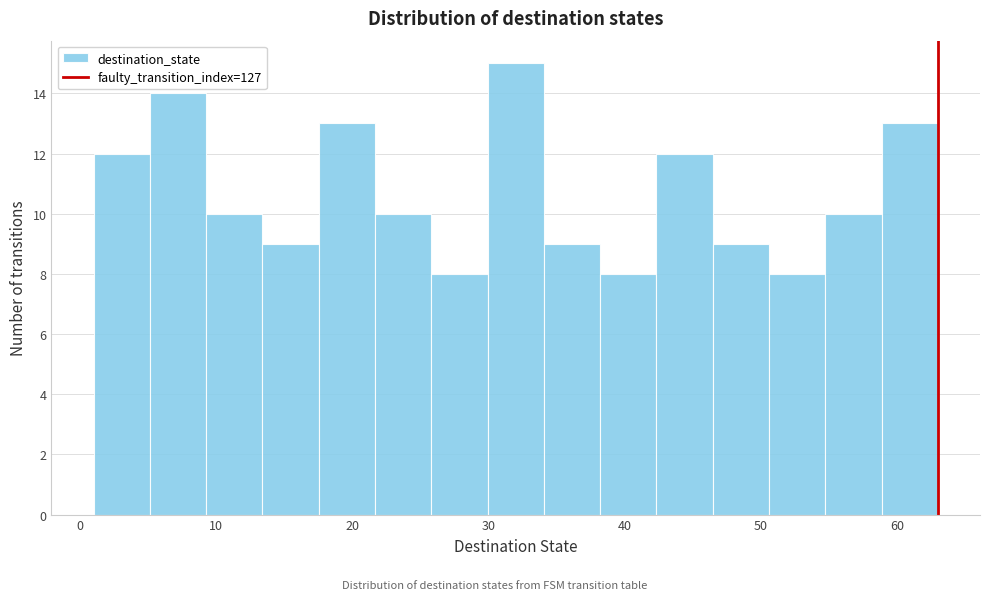

Reading left to right, transcribe this chart: for each bar, give the range it covers on the x-axis and its height. Neither the bar edges nor the heights are printed on the chart, so give them approximately, as read against the axes.

1 to 5: 12
5 to 9: 14
9 to 13: 10
13 to 18: 9
18 to 22: 13
22 to 26: 10
26 to 30: 8
30 to 34: 15
34 to 38: 9
38 to 42: 8
42 to 46: 12
46 to 51: 9
51 to 55: 8
55 to 59: 10
59 to 63: 13